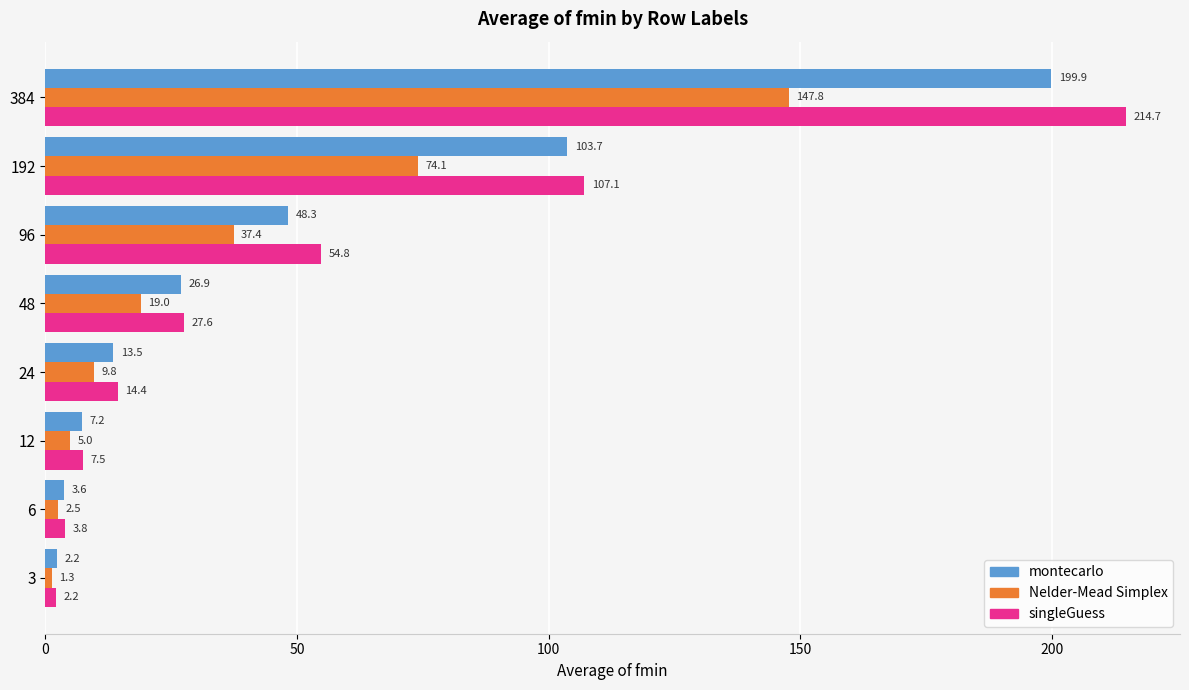

Which series changed the most between 12 and 384?

singleGuess